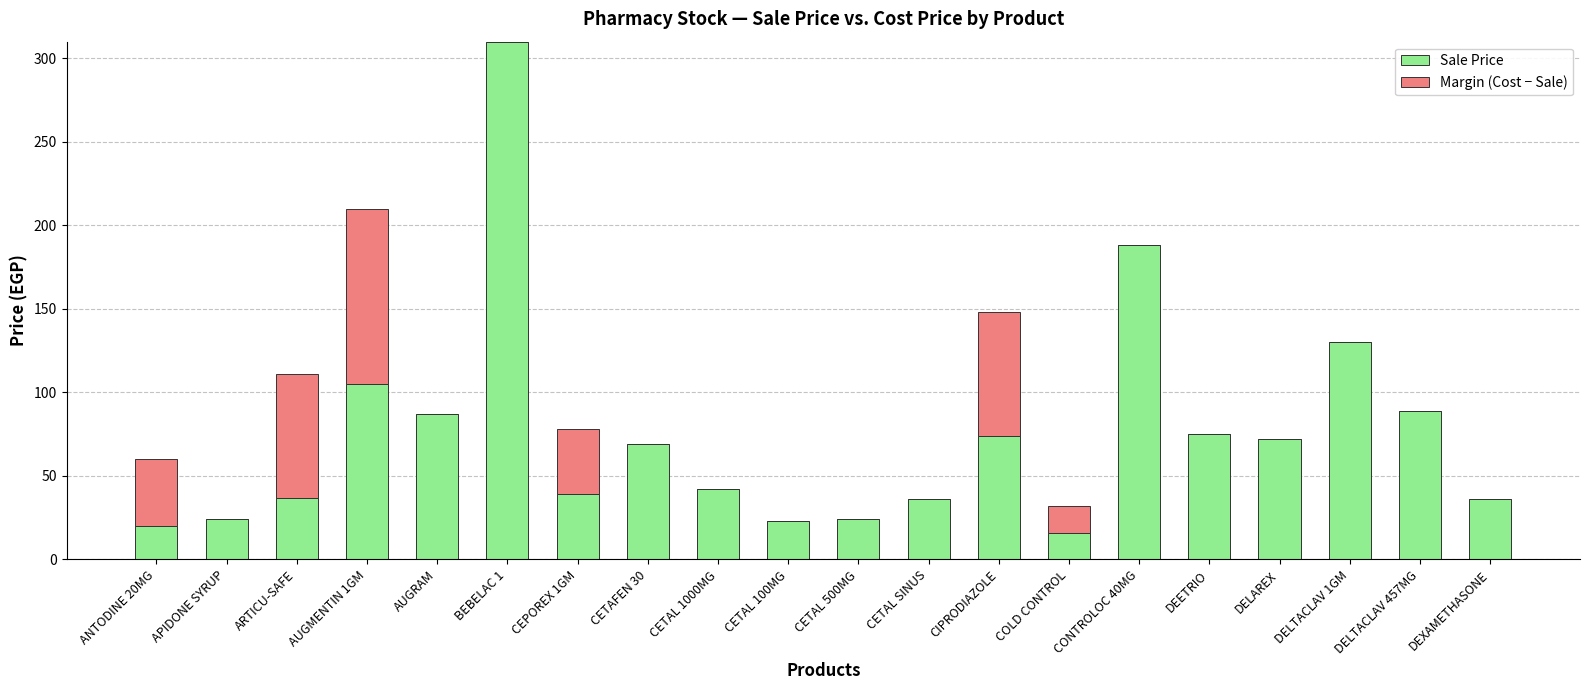

What is the total value across all series at CEPOREX 1GM?

78.0